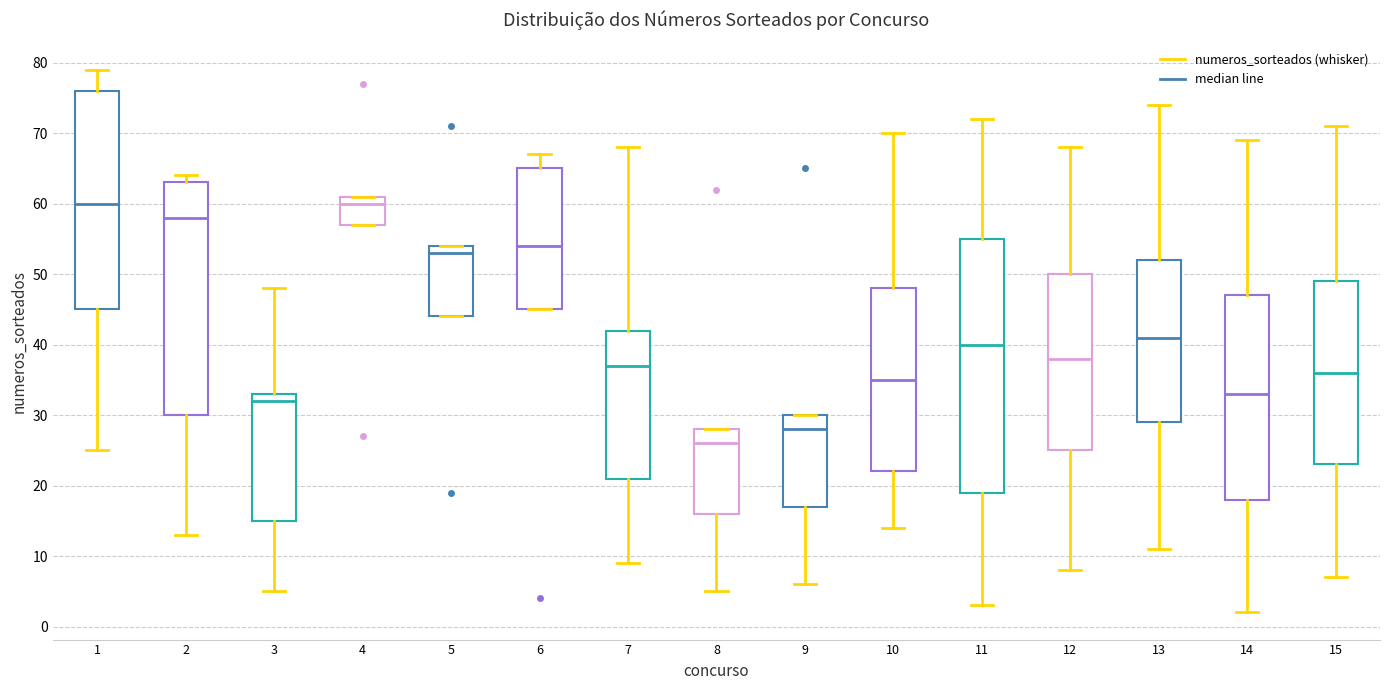

Which box has the lowest median line?

8